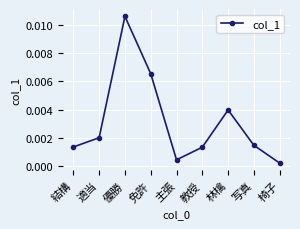

How many series are shown in this chart?

1